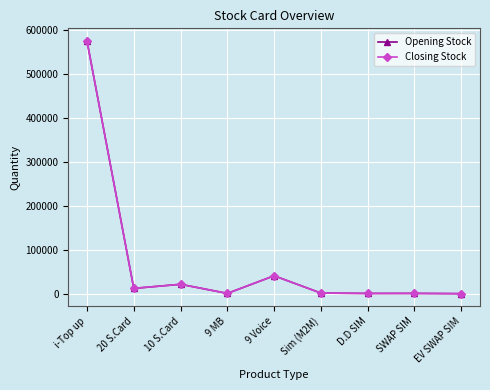

Does the chart have visible grid lines?

Yes